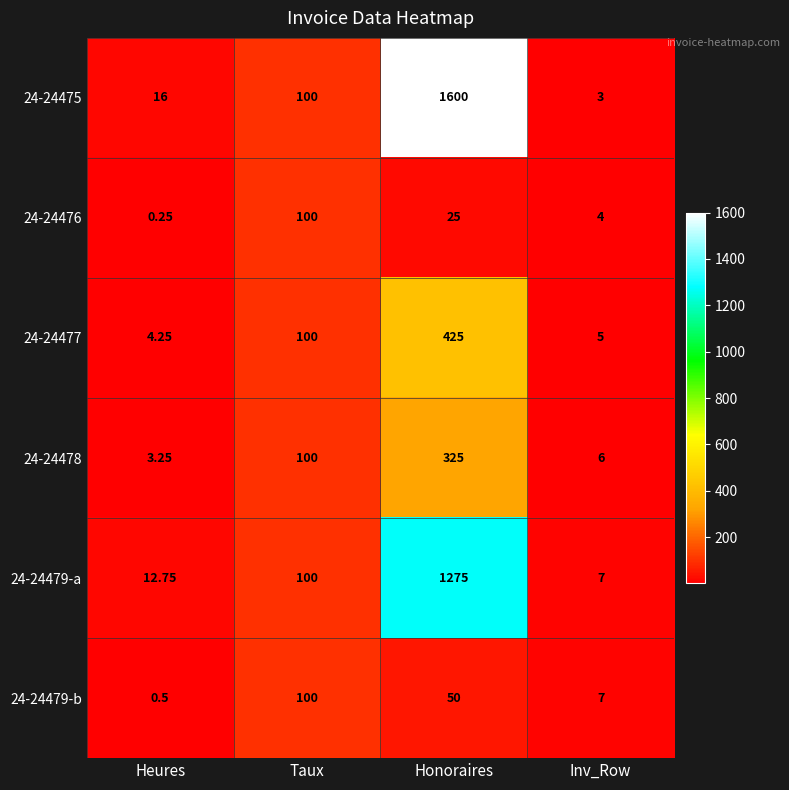

How many categories are shown in the chart?

4